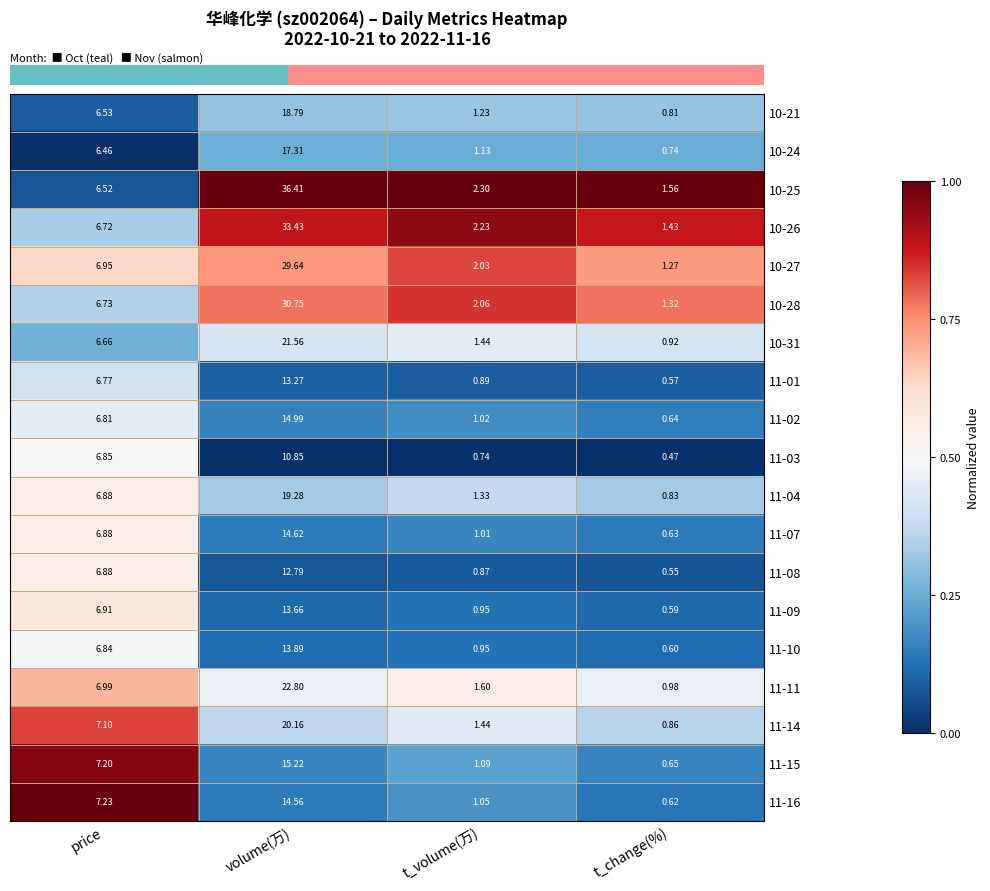

At which label does 11-16 reach its peak?

volume(万)